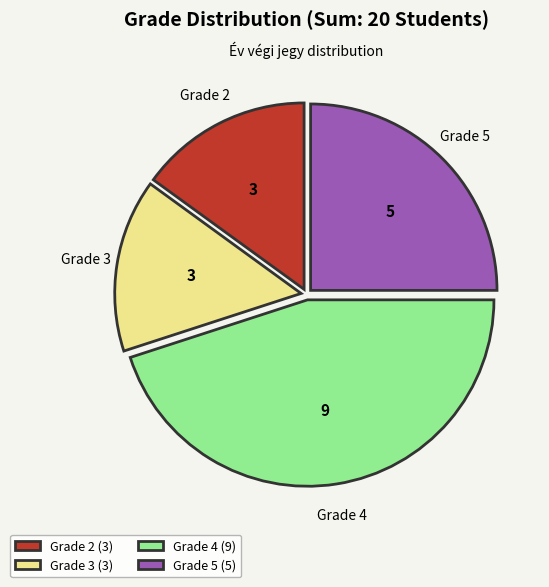

Do Grade 4 (9) and Grade 3 (3) together represent more than half of the pie?

Yes